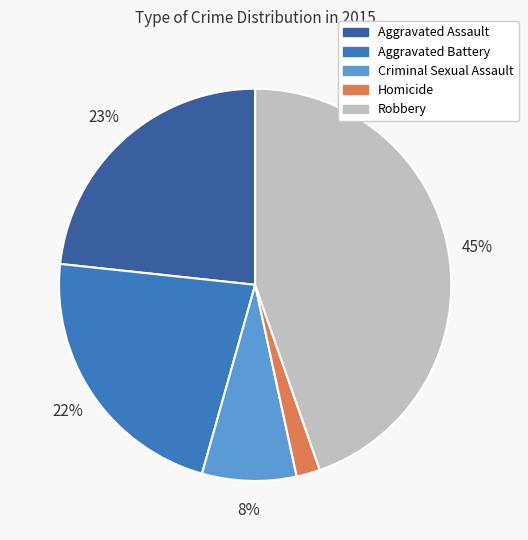

To the nearest percent, what is the difference between the largest and smallest slice percentages?

43%